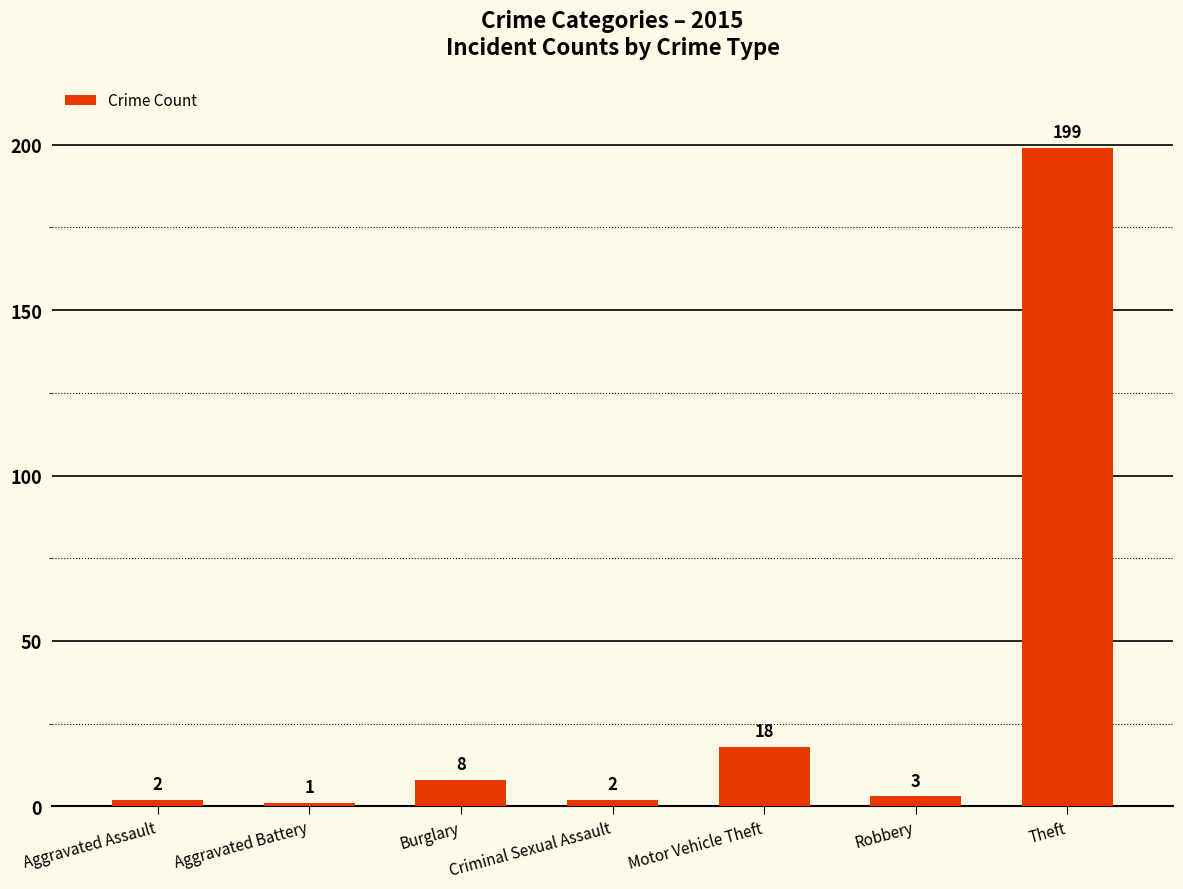

Between Burglary and Criminal Sexual Assault, which is larger?

Burglary